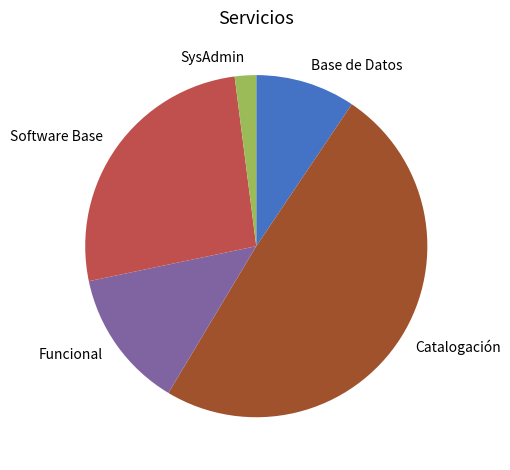

How many slices are in this pie chart?

5